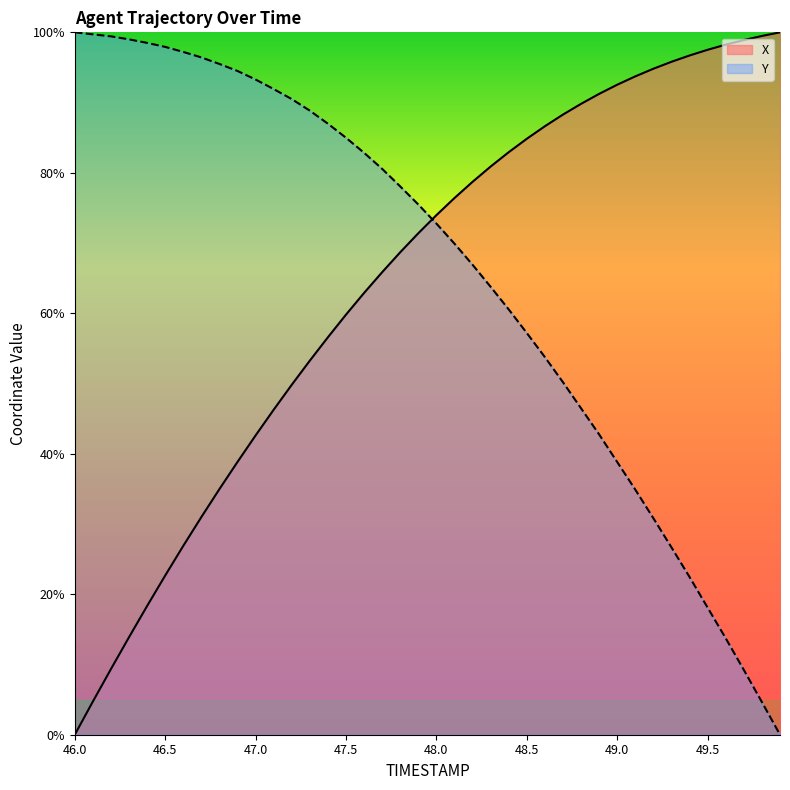

What is the maximum value shown in the chart?

100.0